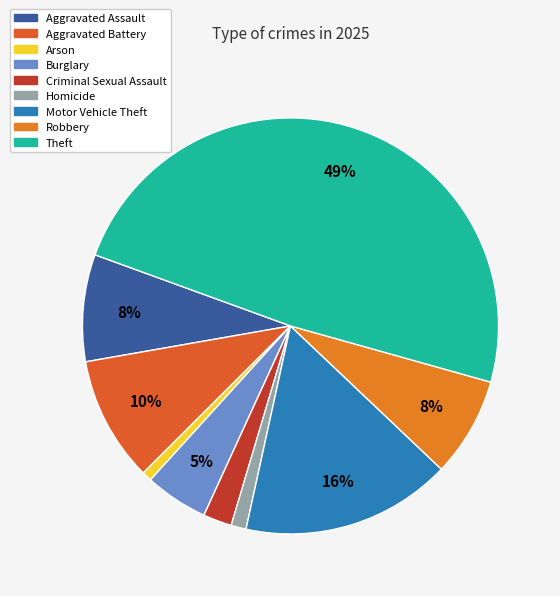

Is there any slice that represents more than half of the pie?

No